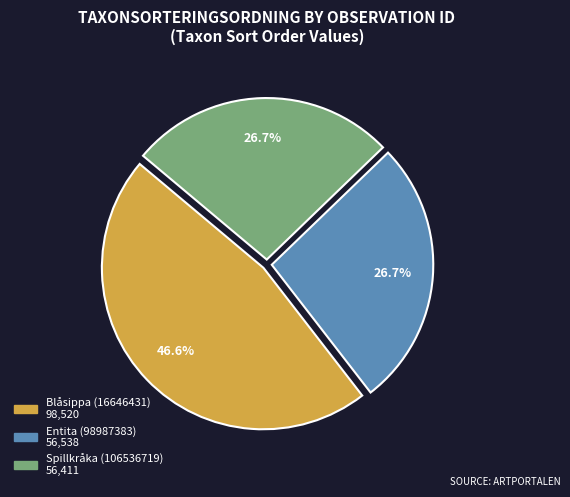

What is the largest slice in the pie chart?

Blåsippa (16646431) 98,520